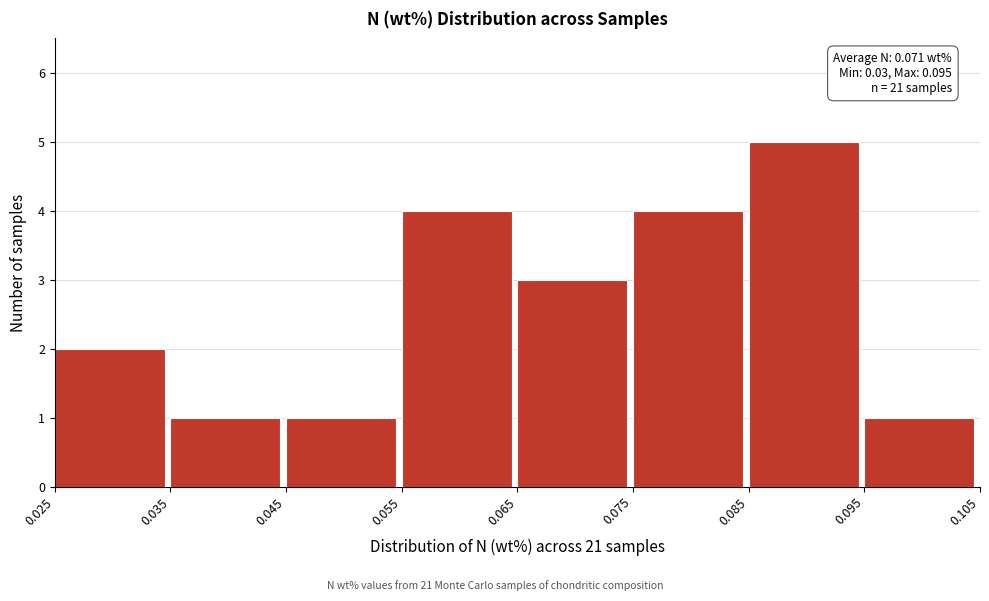

Which range on the x-axis has the tallest bar?

0.085 to 0.095